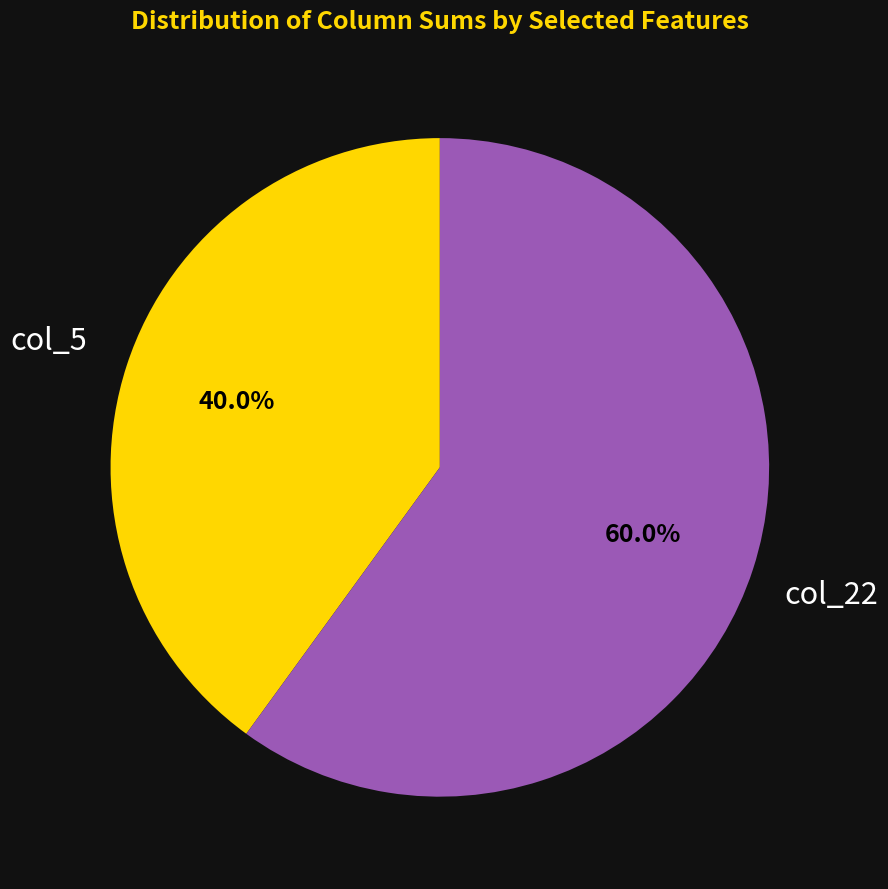

What is the ratio of the value at col_5 to the value at col_22?

0.7